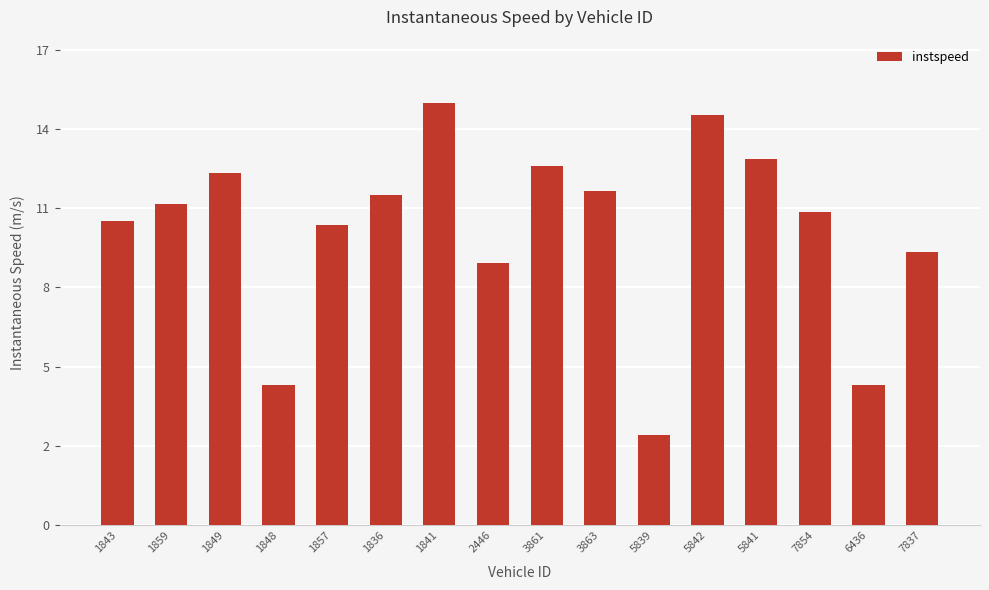

What is the value of the 16th bar from the left?

9.8